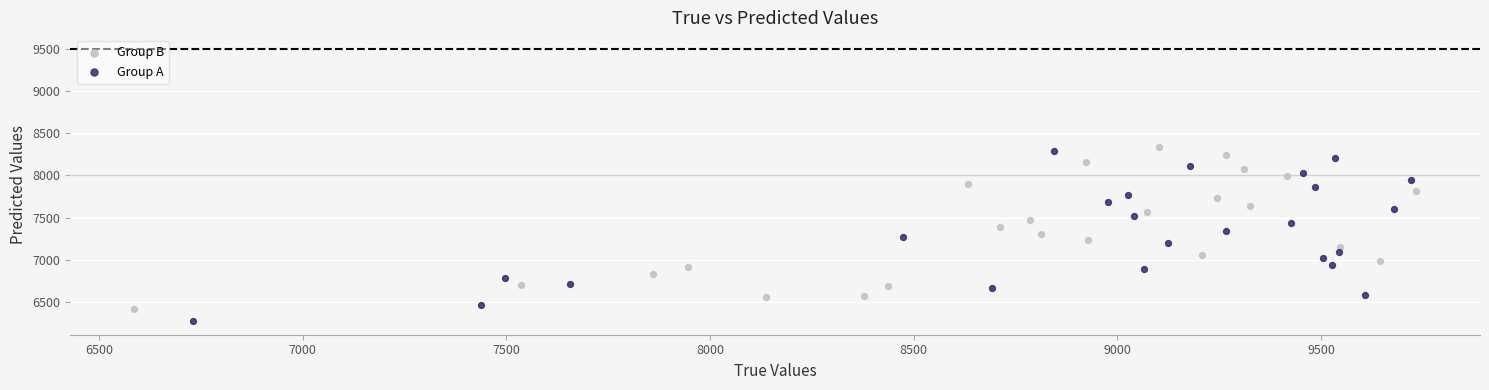

Which series has the largest Y range (max minus min)?

Group A